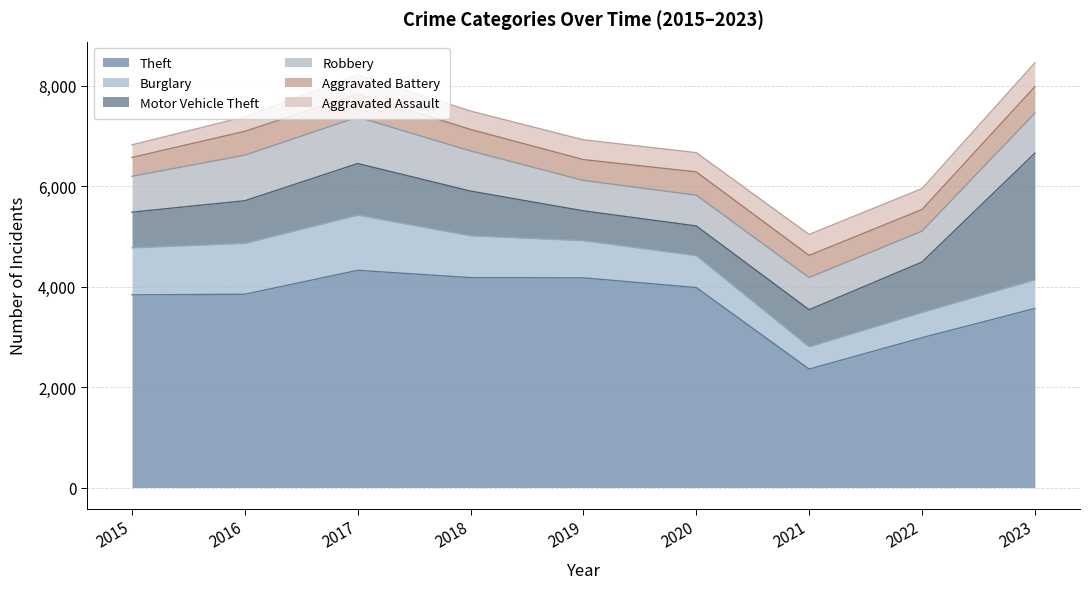

In Aggravated Assault, how many points are higher than both neighbors (excluding endpoints)?

3